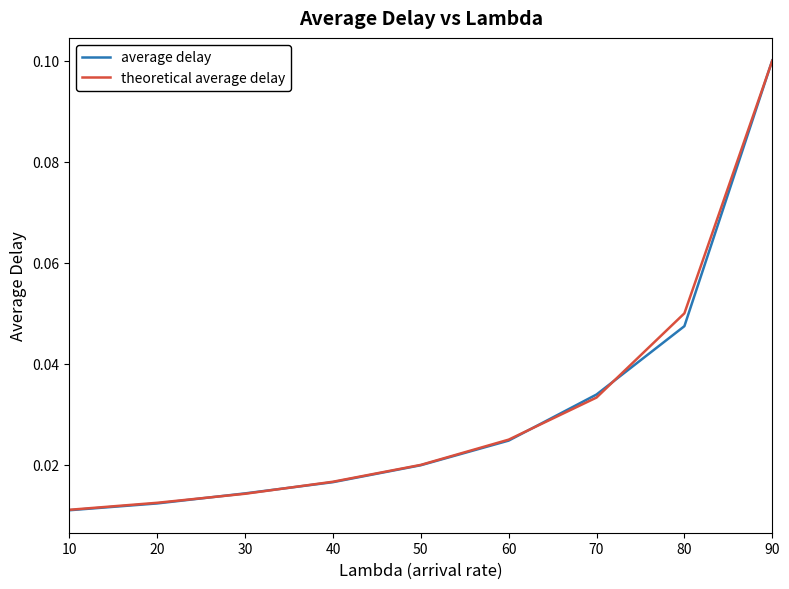

At which category is the sum across all series the highest?

90